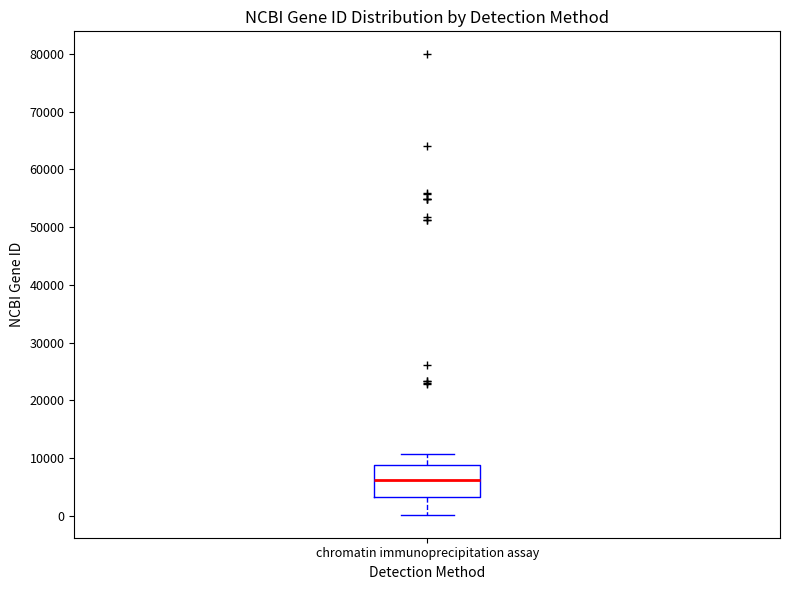

Transcribe this box plot: give where the median line is, the range the box spans, and where the two whiskers end, as read against the y-axis. The values are not printed on the chart, so give them approximately, as read against the axis.

median 6000, box 3000 to 9000, whiskers 0 to 11000